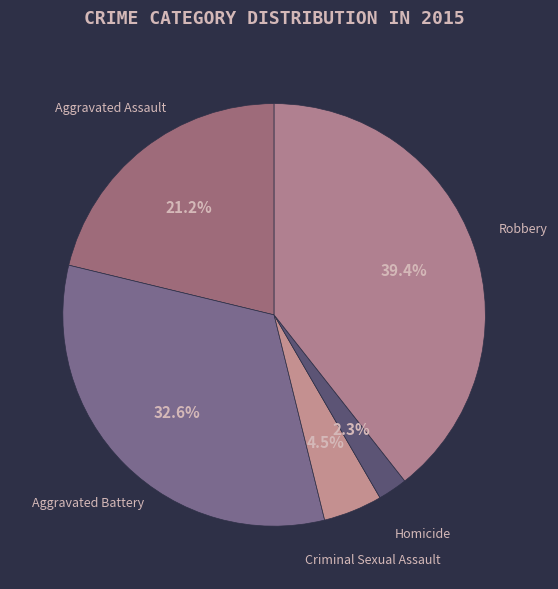

What portion of the pie excludes Aggravated Battery?

67.4%